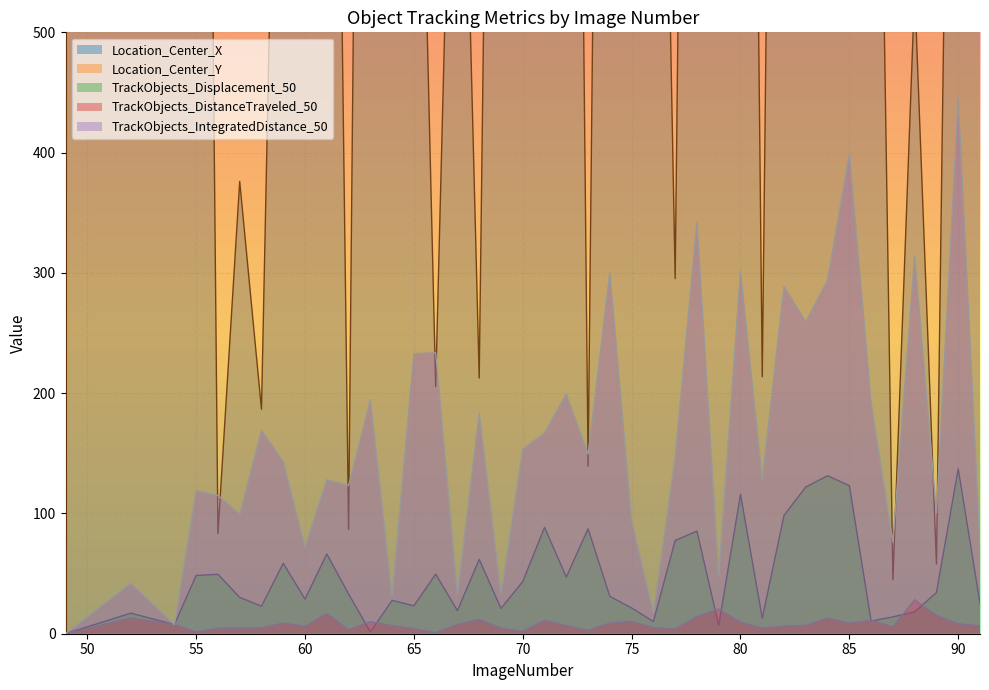

What is the approximate value of TrackObjects_IntegratedDistance_50 at 69?

33.0